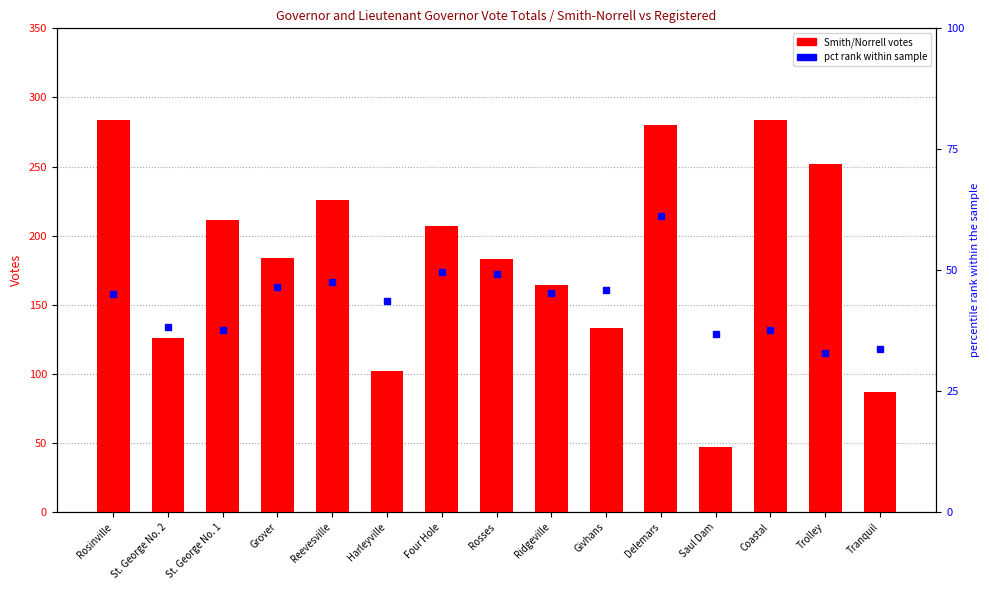

What is the difference between the second highest and second lowest values in the pct rank within sample series?

16.1